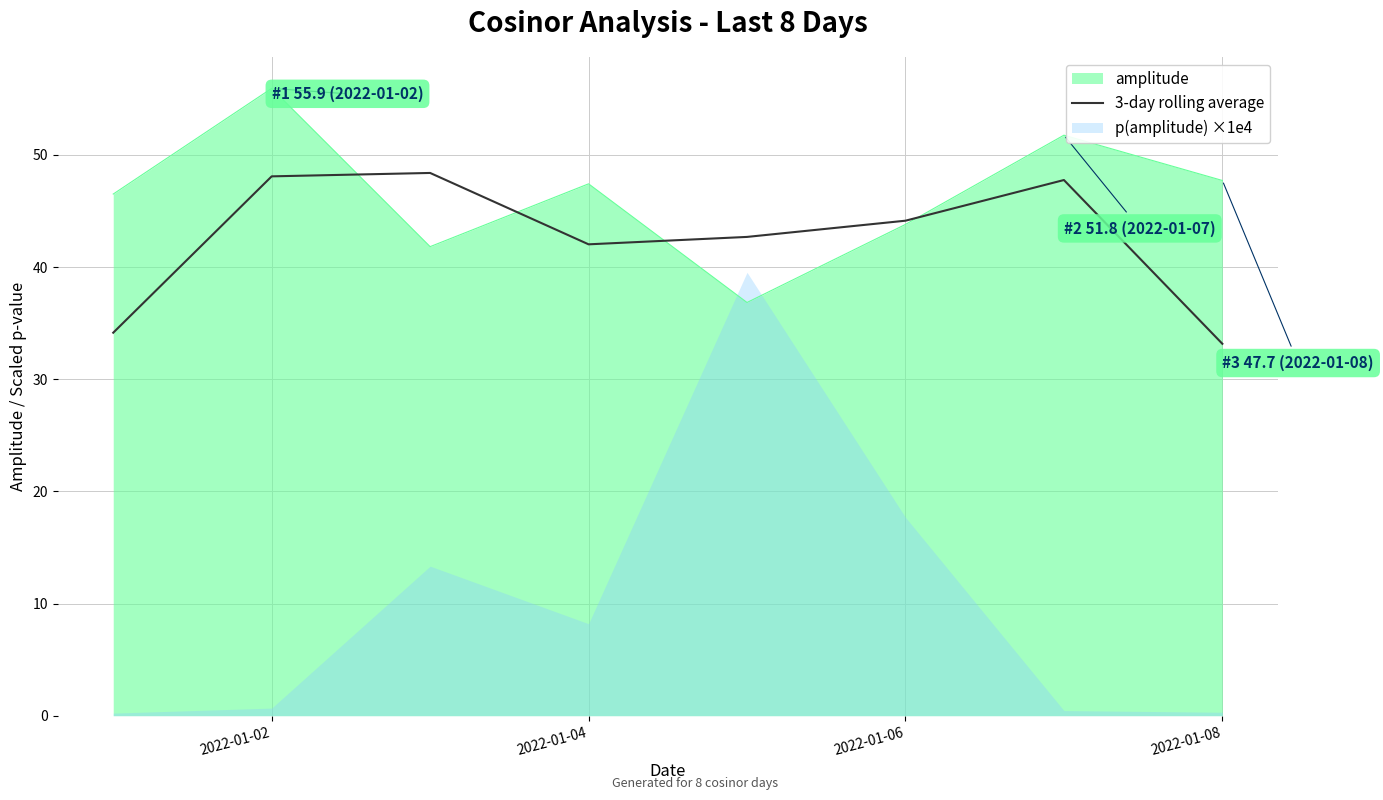

Count the number of values greater than 44.

4